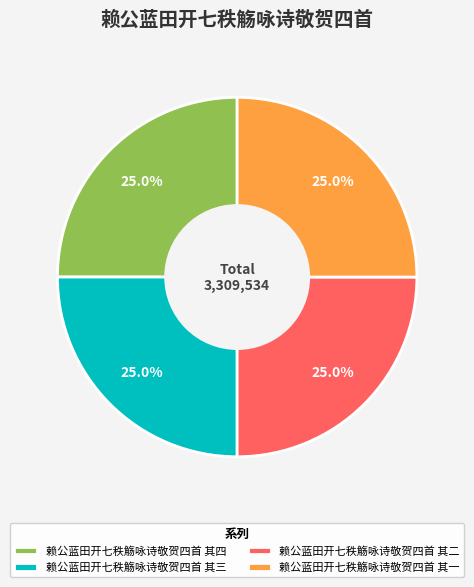

What is the ratio of the value at 赖公蓝田开七秩觞咏诗敬贺四首 其四 to the value at 赖公蓝田开七秩觞咏诗敬贺四首 其一?

1.0